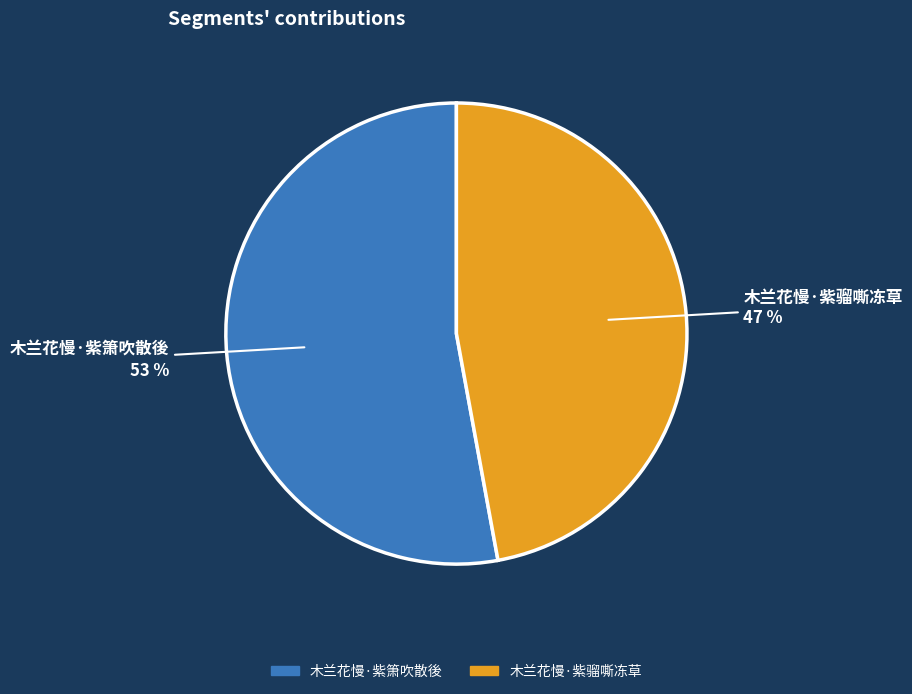

Is there any slice that represents more than half of the pie?

Yes